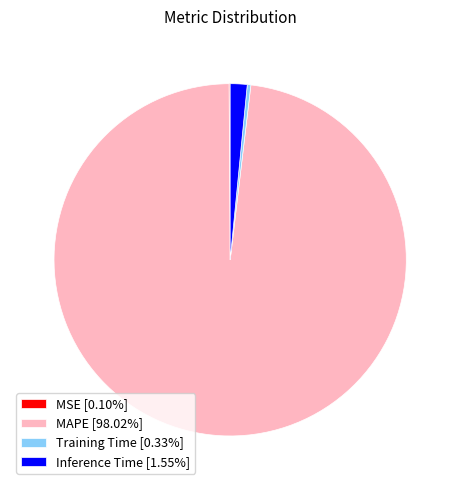

Is there any slice that represents more than half of the pie?

Yes